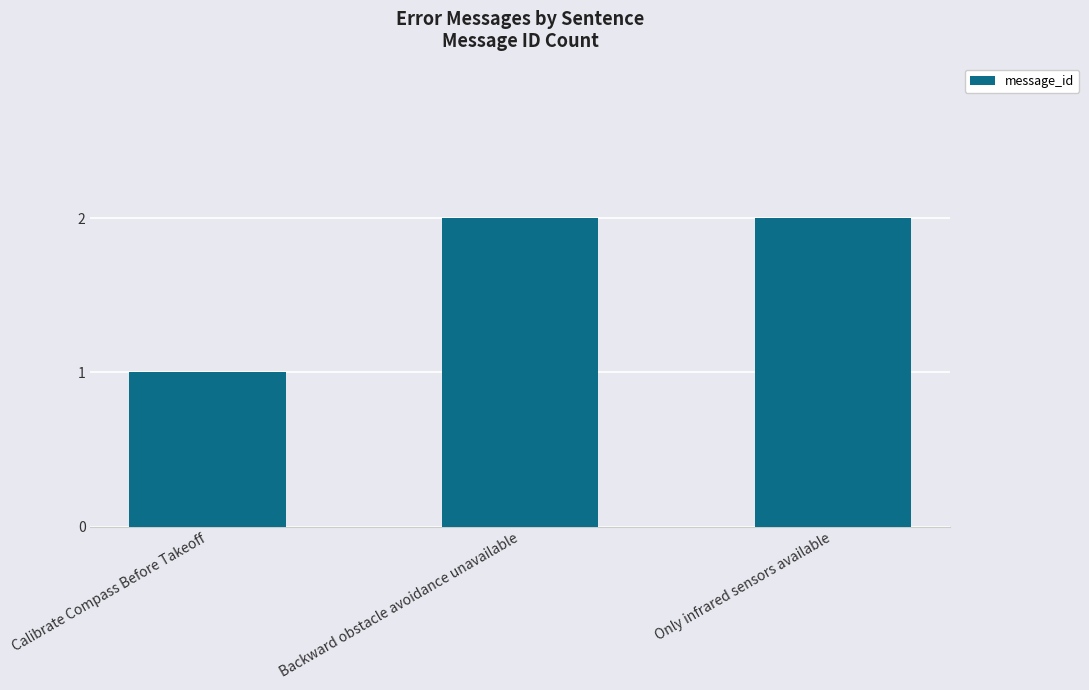

What is the value of the 1st bar from the left?

1